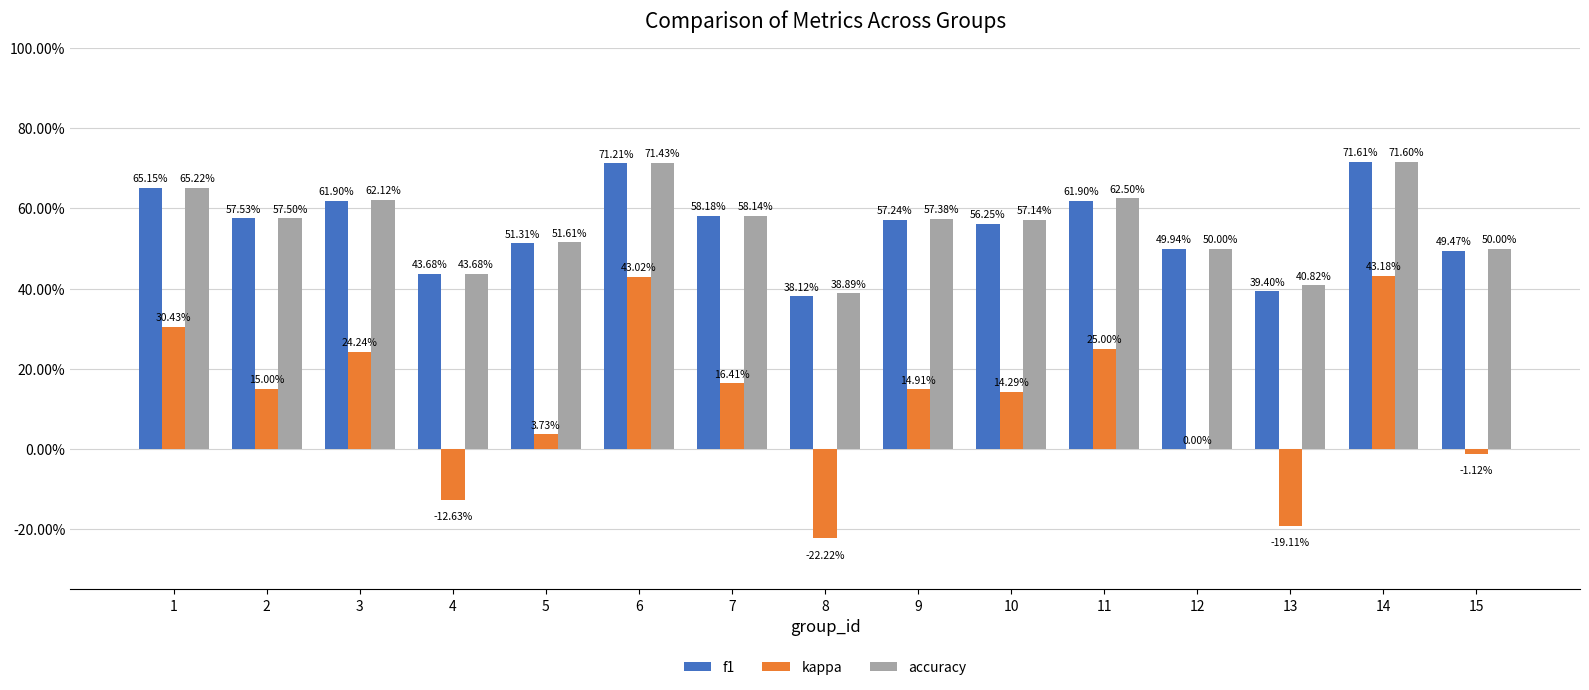

What are all the series names shown in the legend?

f1, kappa, accuracy